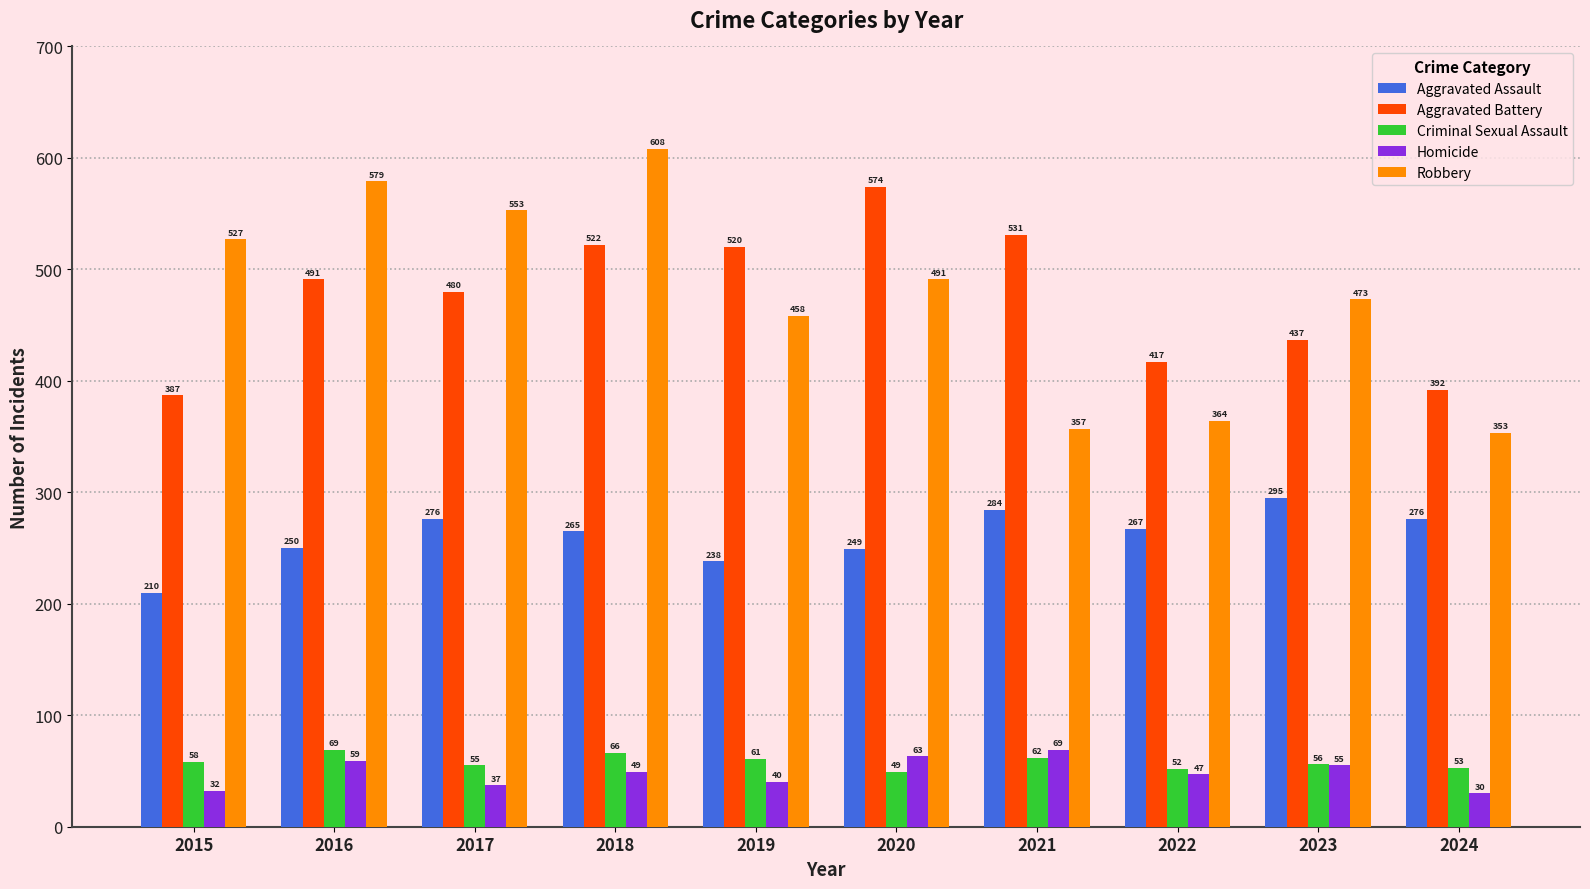

True or false: Aggravated Battery has a value of 522 at 2018.

True